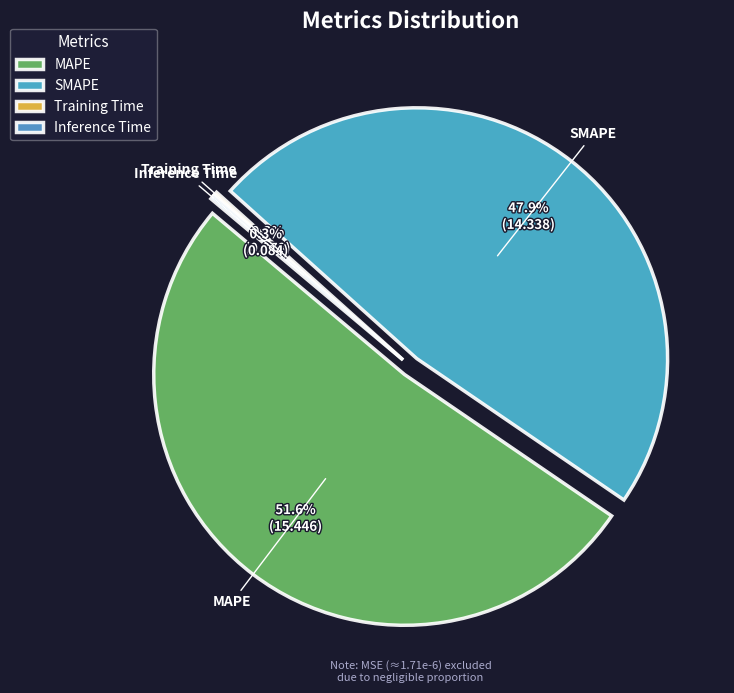

To the nearest percent, what is the difference between the largest and smallest slice percentages?

51%